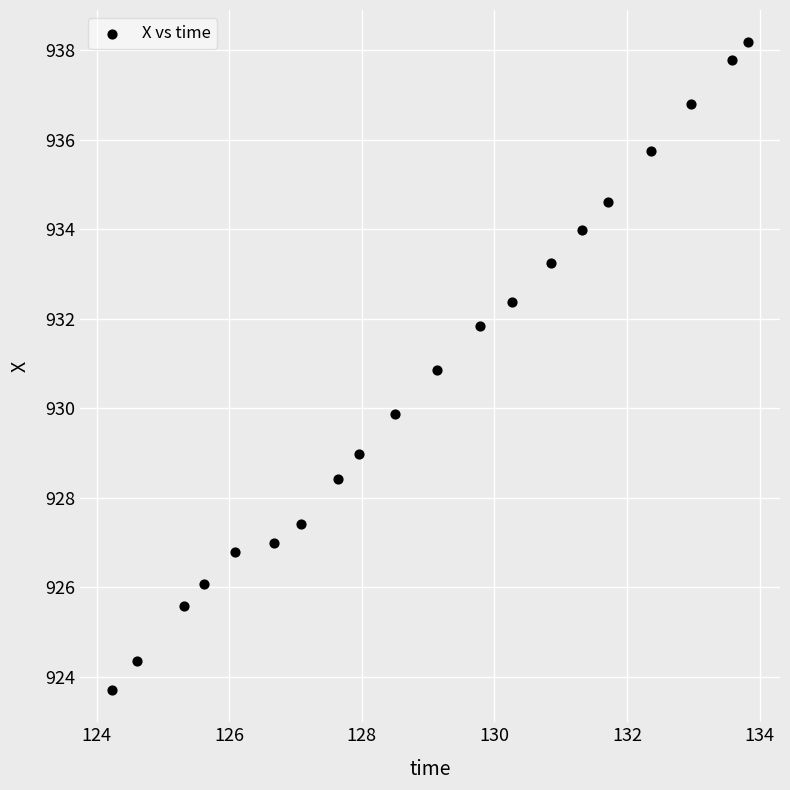

What is the range of X values (max minus min)?

9.6